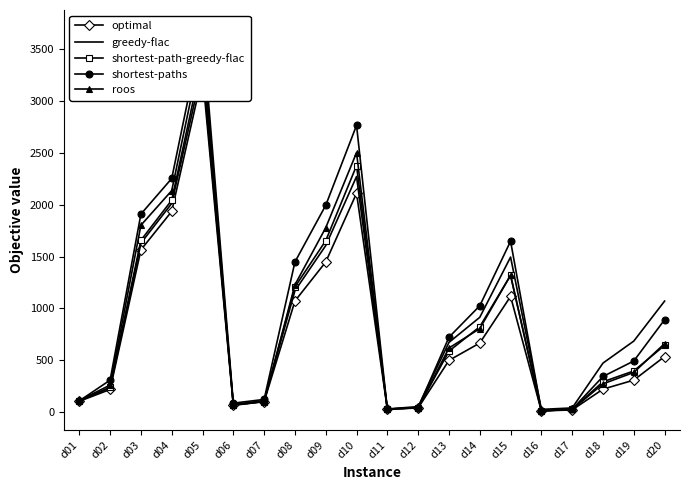

How many series are shown in this chart?

5